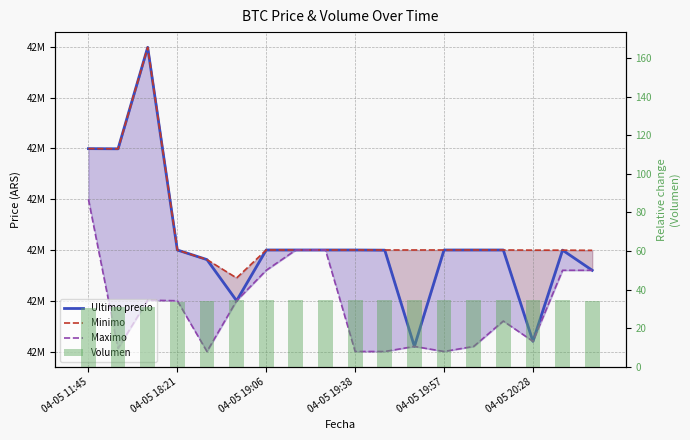

At which label is Volumen closest to 32?

04-05 19:06